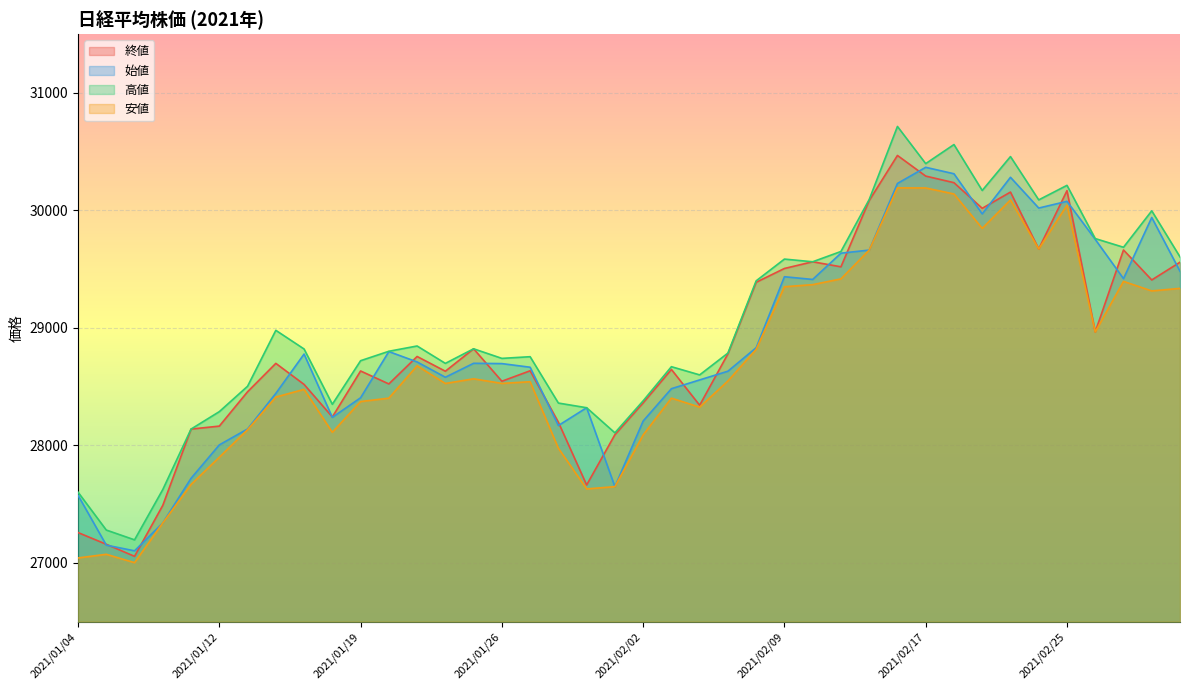

In 始値, how many points are higher than both neighbors (excluding endpoints)?

9